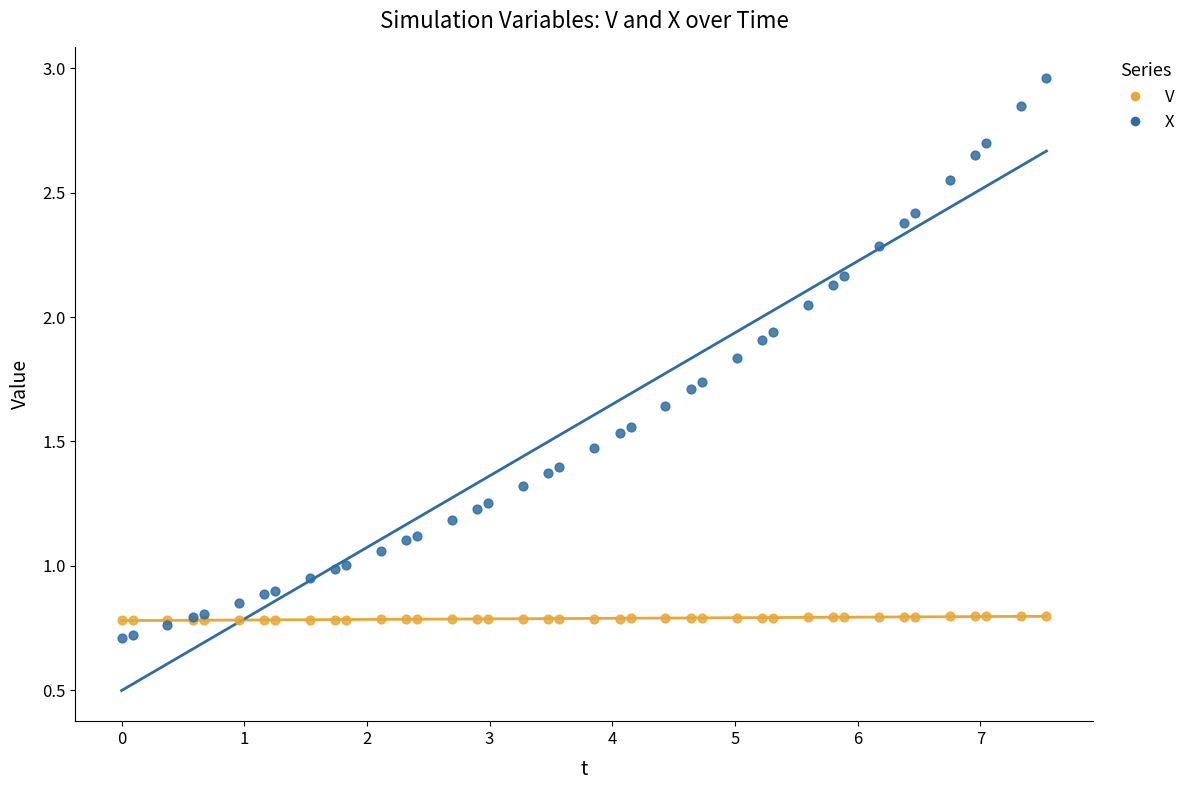

What is the X range (max minus min) for the scatter plot?

7.5